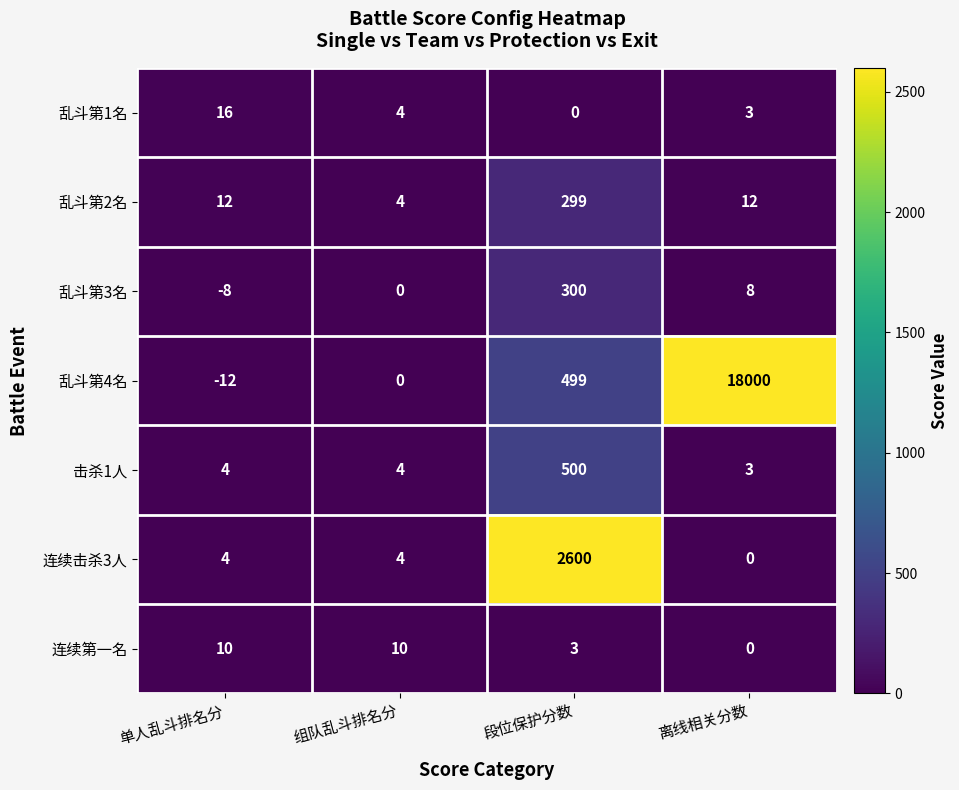

The value of 乱斗第4名 at 离线相关分数 is 18000. True or false?

True